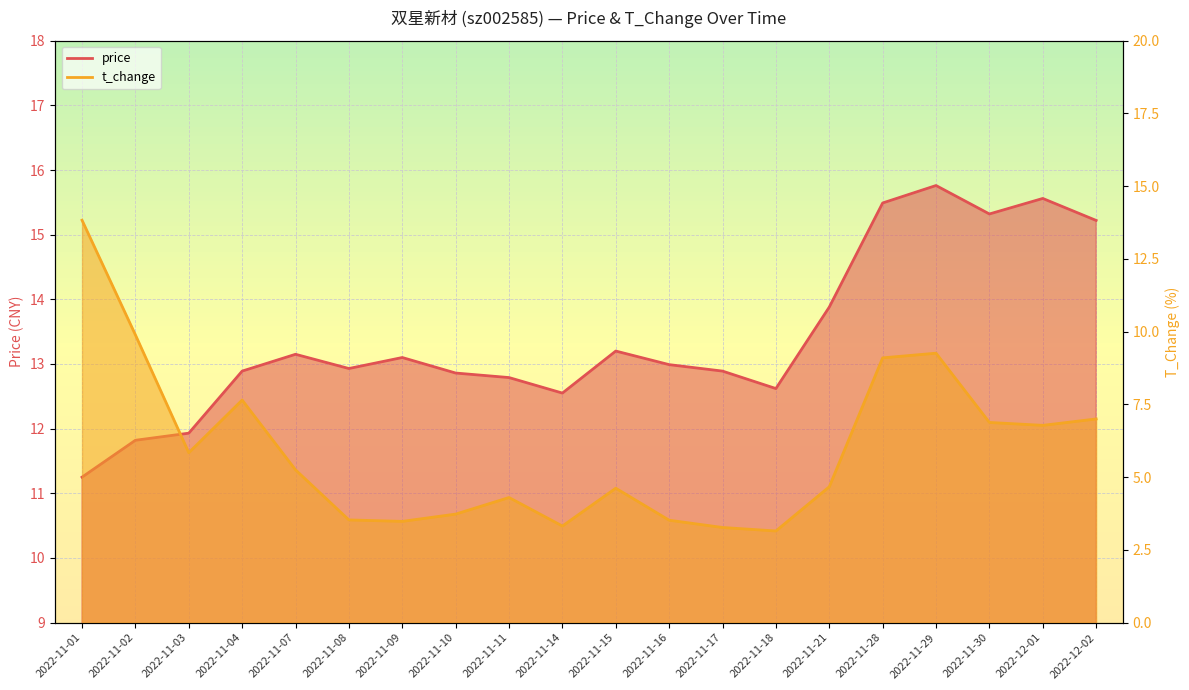

What position from the right is 2022-11-29?

4